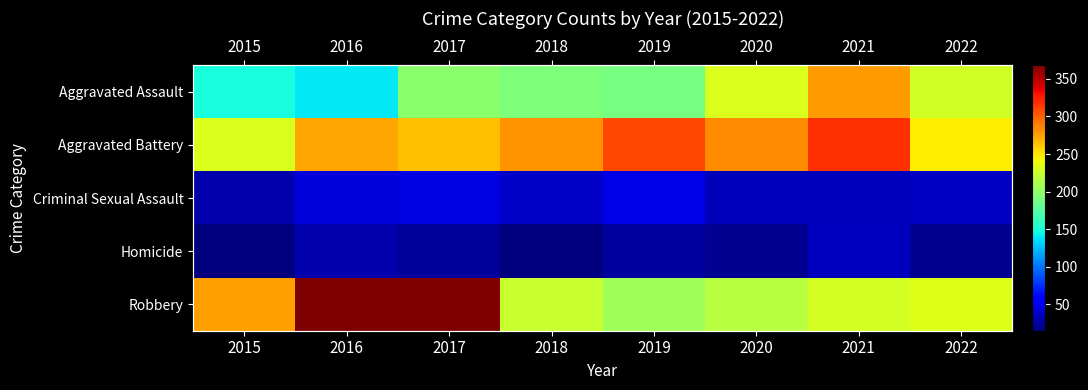

Count the number of categories in the chart.

8